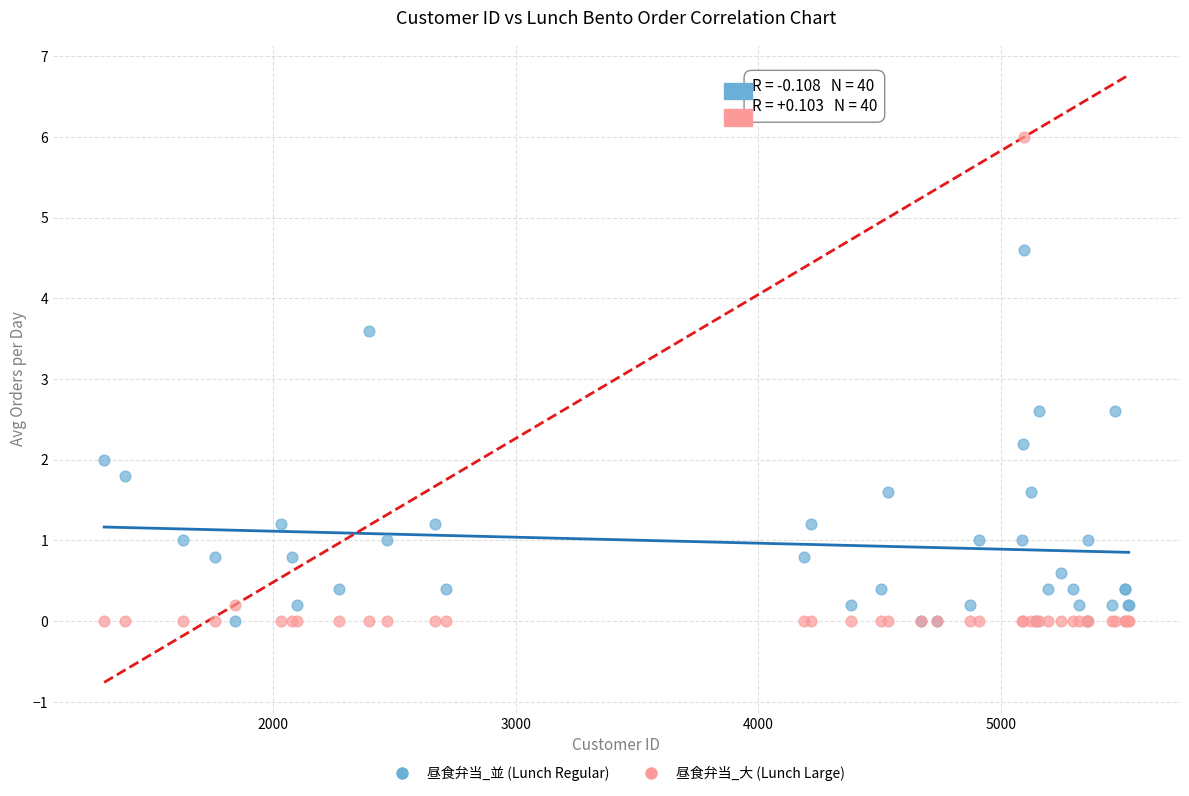

Which series has the largest Y range (max minus min)?

昼食弁当_大 (Lunch Large)